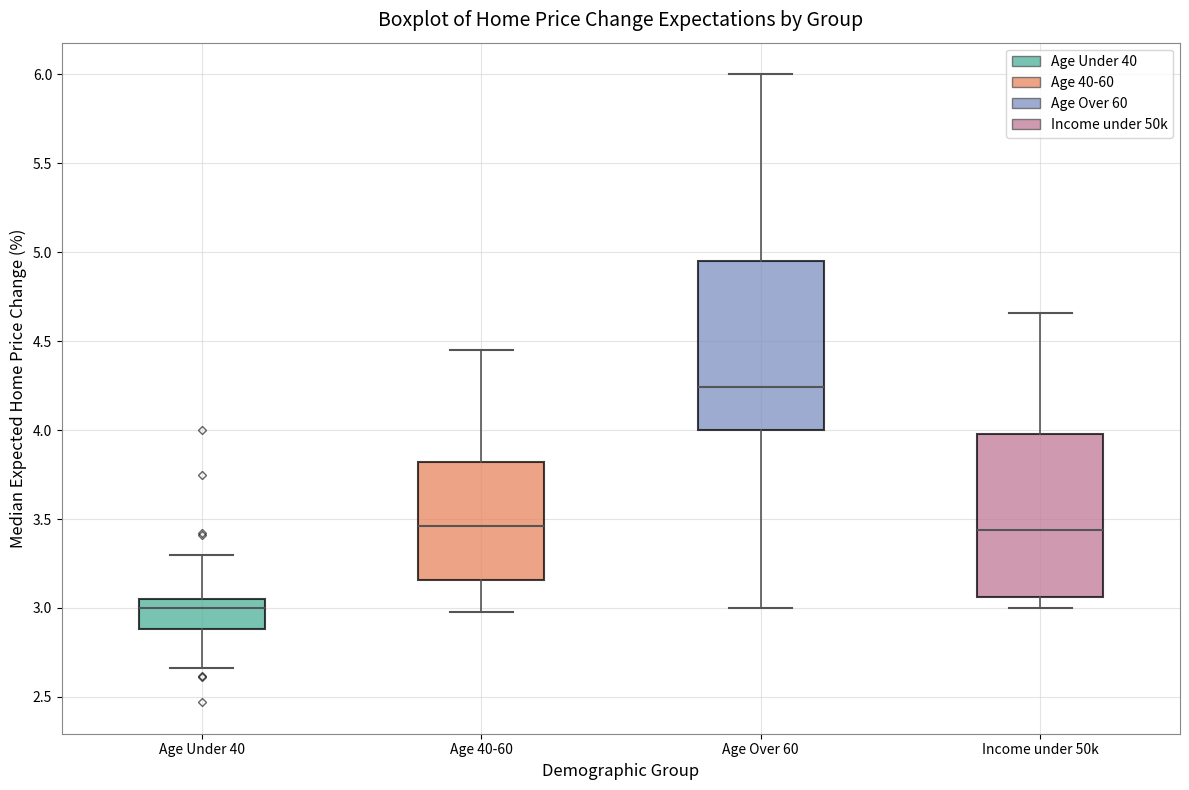

Which box has the lowest median line?

Age Under 40